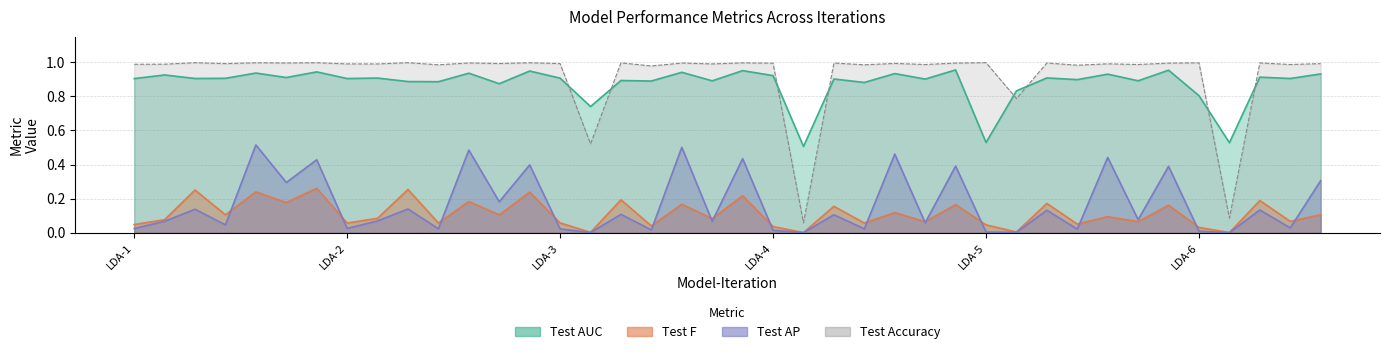

At LDA-6, list the series in order from largest to smallest.

Test A, Test AUC, Test F, Test AP